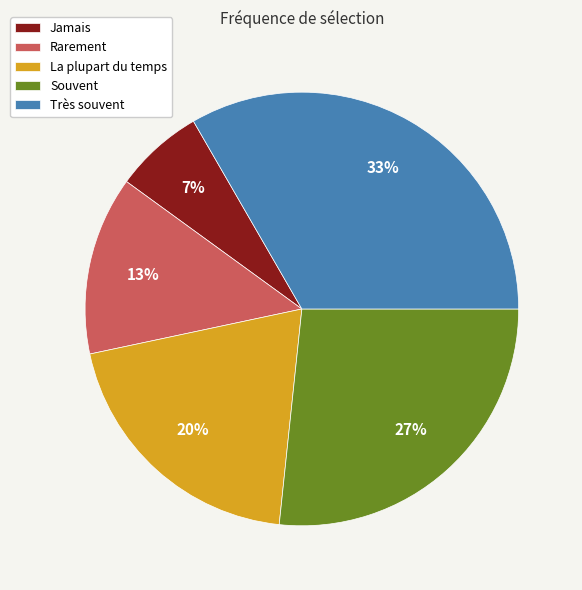

To the nearest percent, what is the difference between the Souvent and La plupart du temps slice percentages?

7%